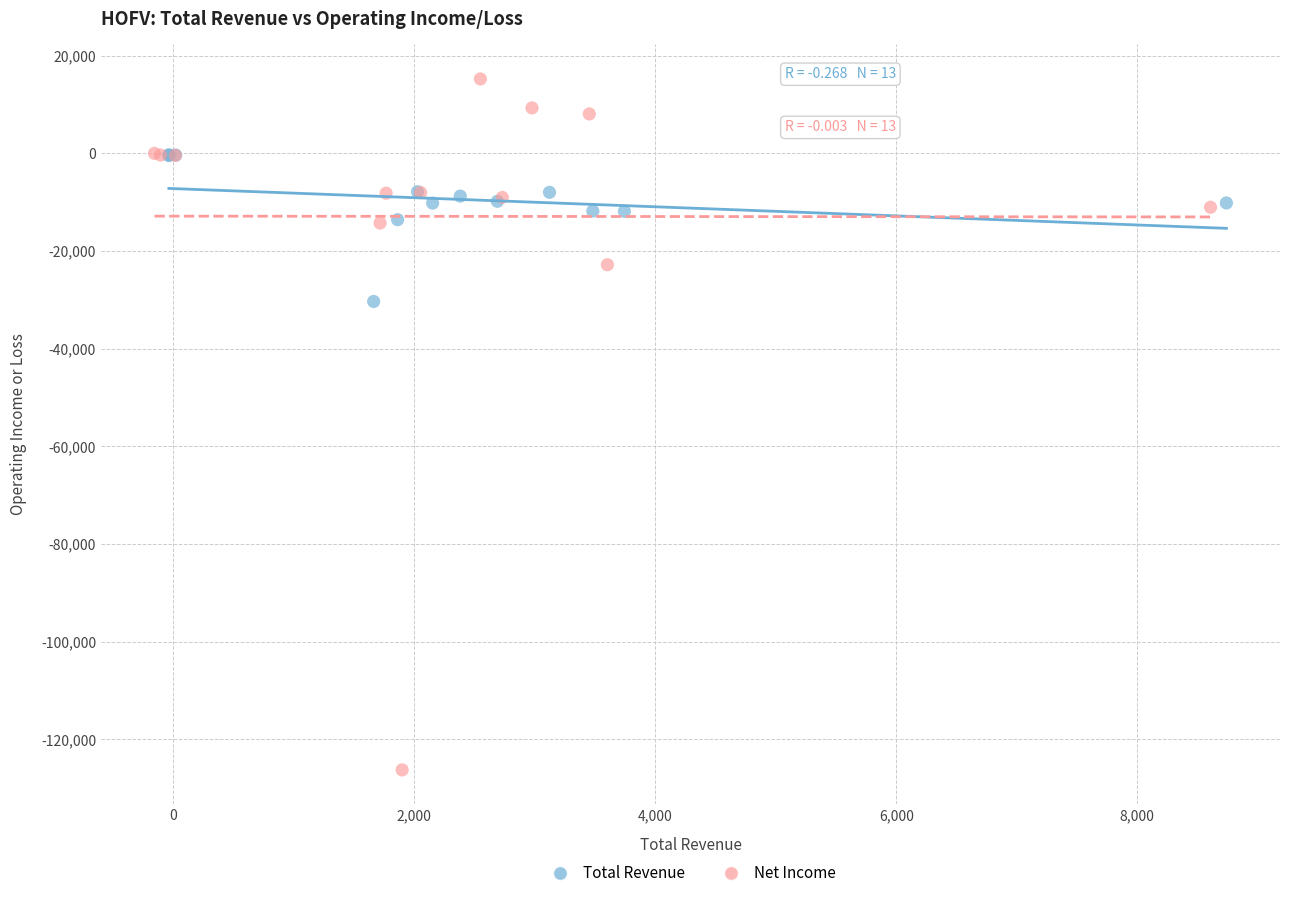

What are all the series names shown in the legend?

Total Revenue, Net Income